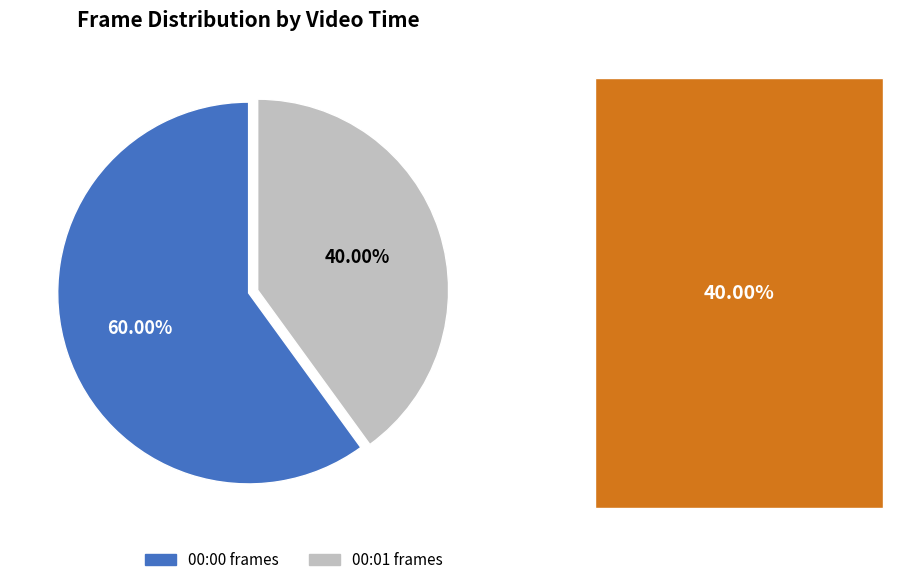

Combined, do 00:00 and 00:01 account for over 50%?

Yes